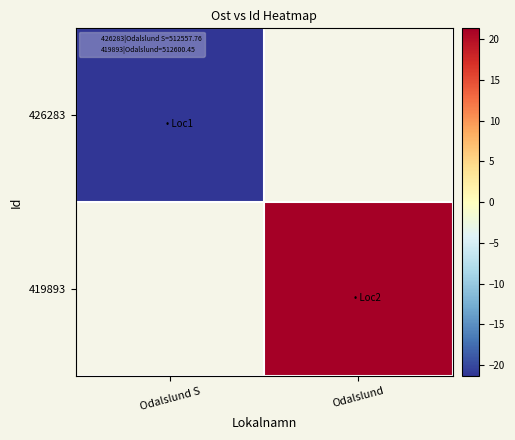

The value of 419893 at Odalslund is 21.3. True or false?

True